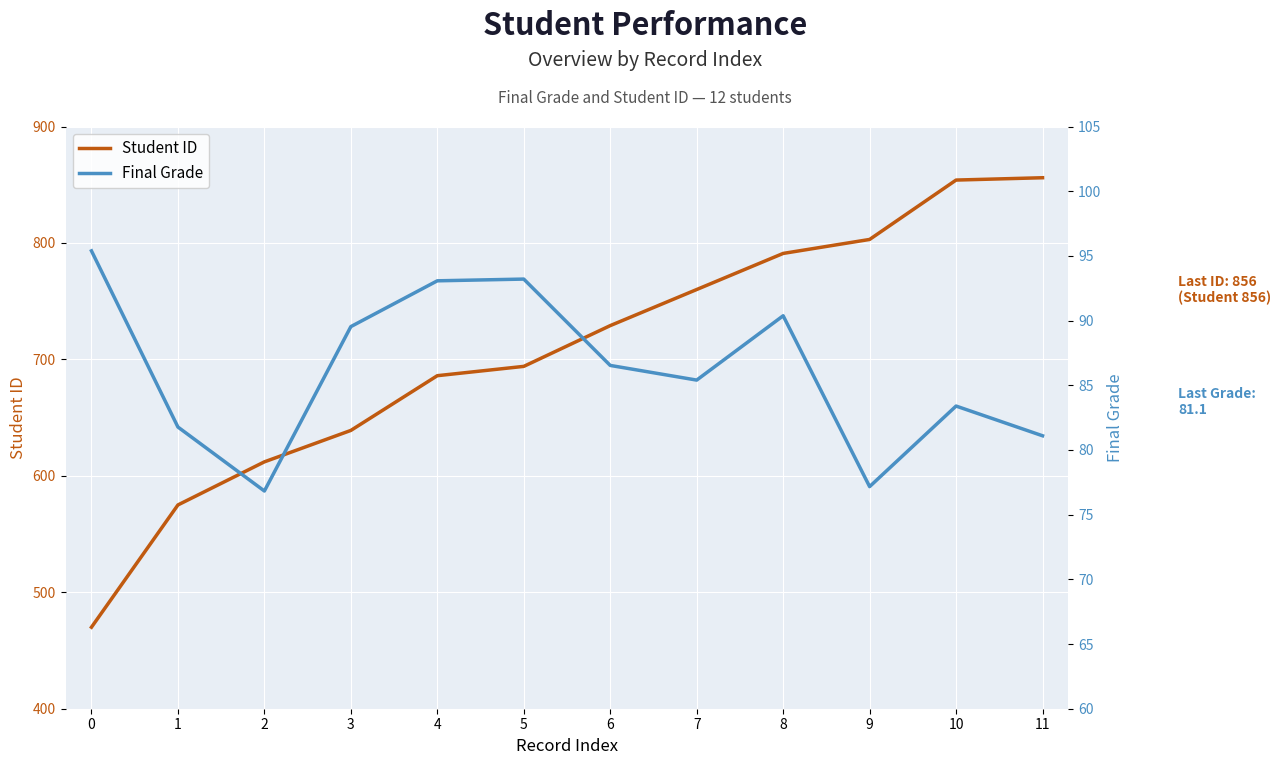

How many lines are shown in the chart?

2